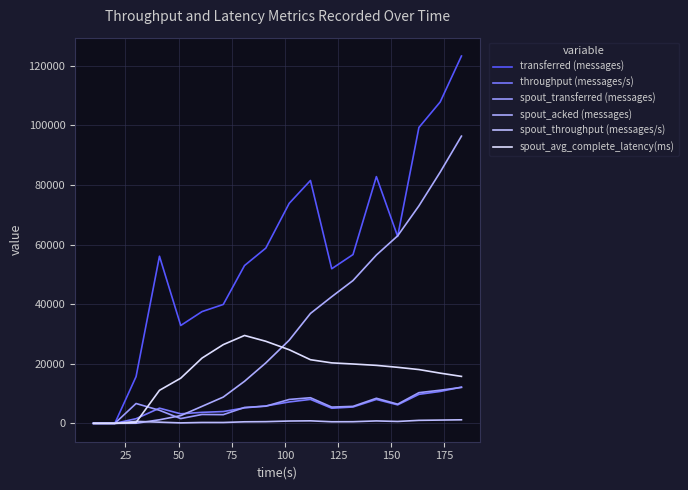

Does the chart display data point markers on the line(s)?

No